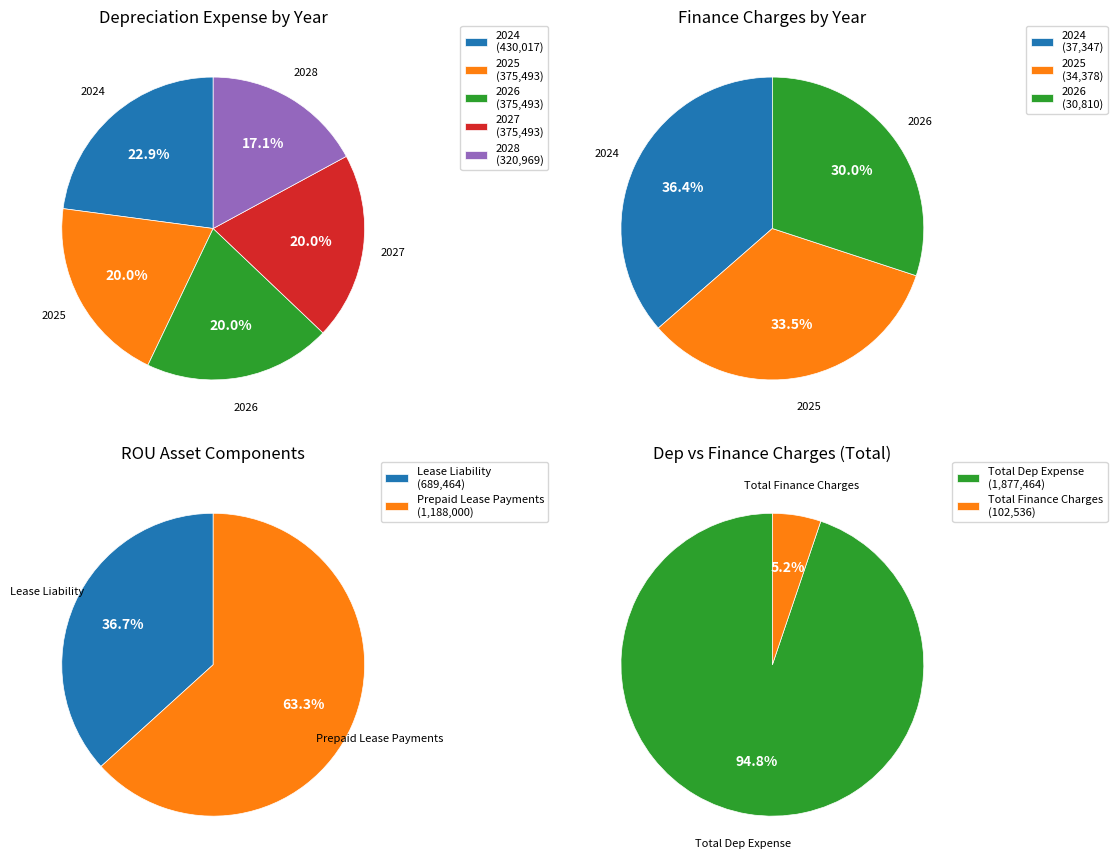

What is the ratio of the value at Prepaid Lease Payments to the value at ROU Asset?

0.6